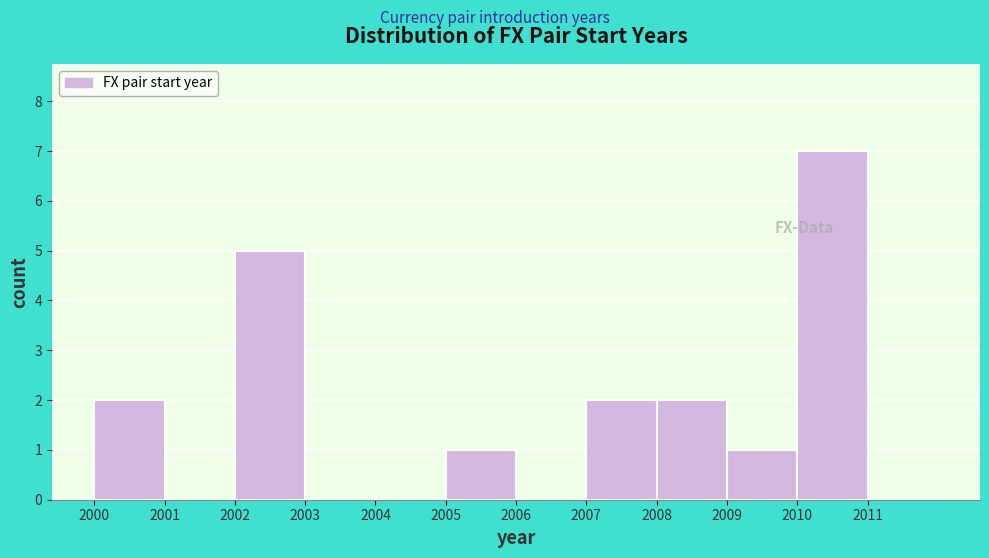

Reading left to right, transcribe this chart: for each bar, give the range it covers on the x-axis and its height. The values are not printed on the chart, so give them approximately, as read against the axis.

2000 to 2001: 2
2001 to 2002: 0
2002 to 2003: 5
2003 to 2004: 0
2004 to 2005: 0
2005 to 2006: 1
2006 to 2007: 0
2007 to 2008: 2
2008 to 2009: 2
2009 to 2010: 1
2010 to 2011: 7
2011 to 2012: 0